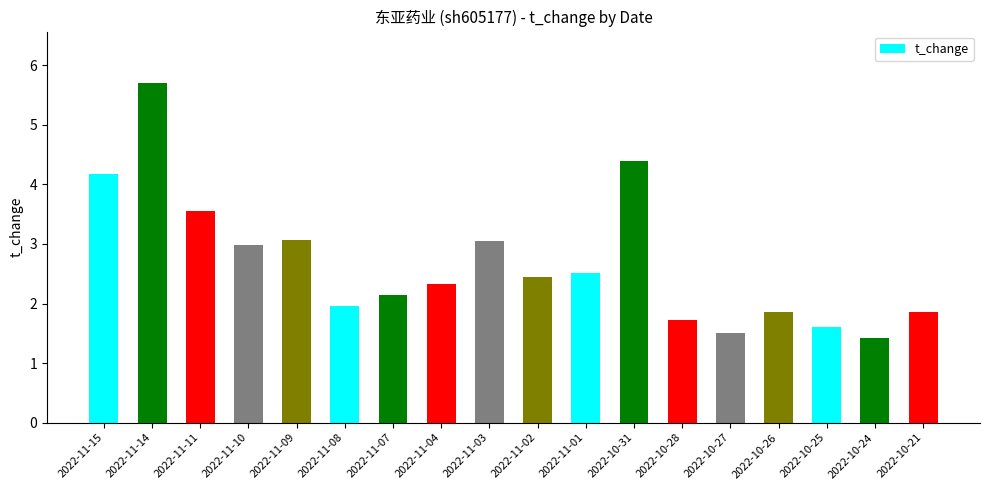

The chart shows a value of 2.4 at 2022-11-02. True or false?

True